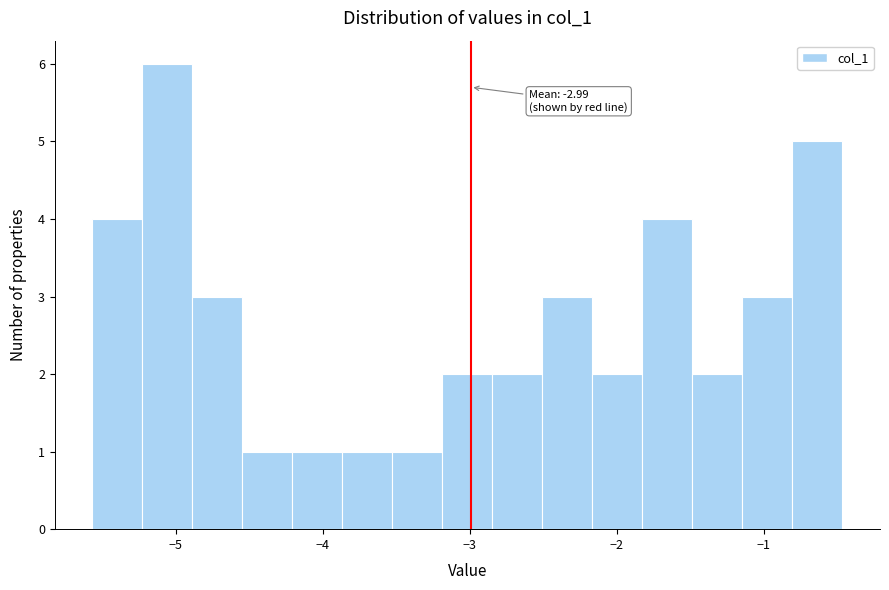

Read against the x-axis, roughly where is the centre of the tallest bar?

-5.1